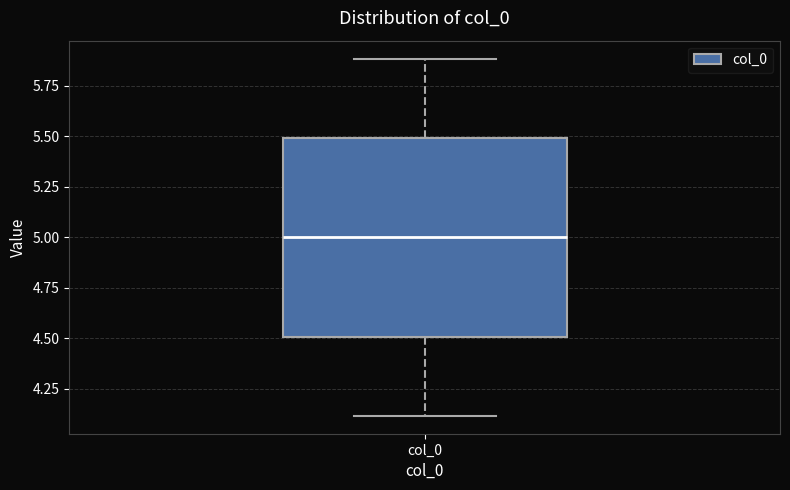

Read this box plot against the y-axis: the position of the median line, the range covered by the box, and the ends of both whiskers. The values are not printed on the chart, so give them approximately, as read against the axis.

median 5.0, box 4.5 to 5.5, whiskers 4.1 to 5.9